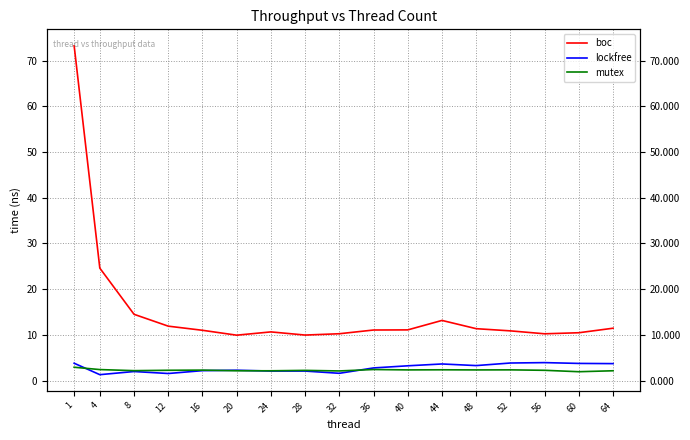

True or false: boc has more than 0 points higher than both neighbors.

True